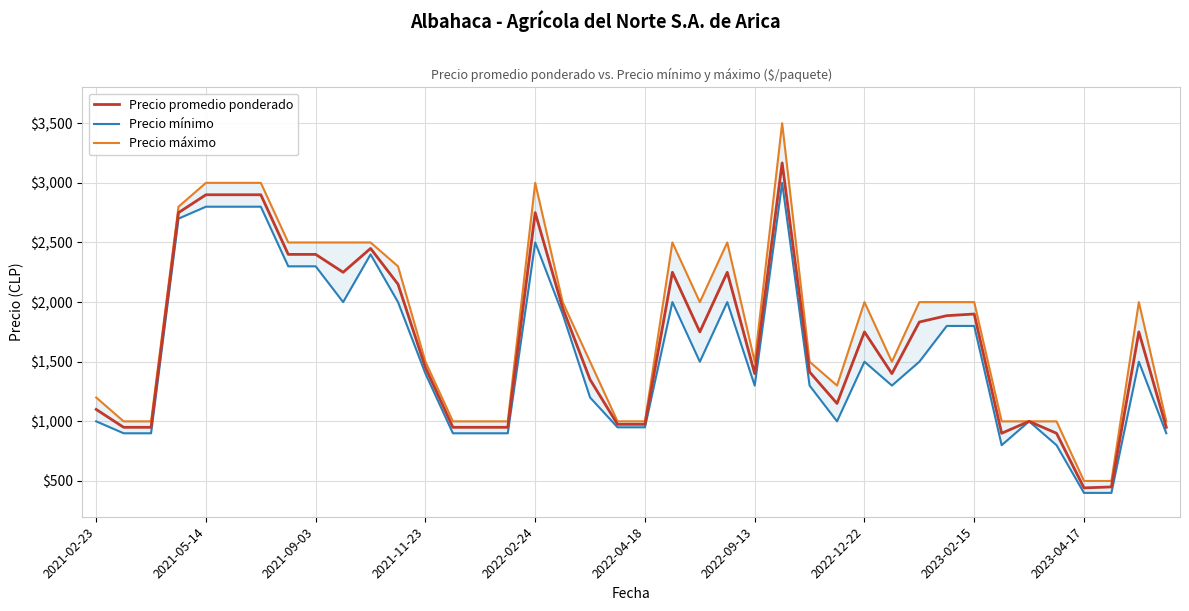

What is the highest value of the Precio promedio ponderado series?

3167